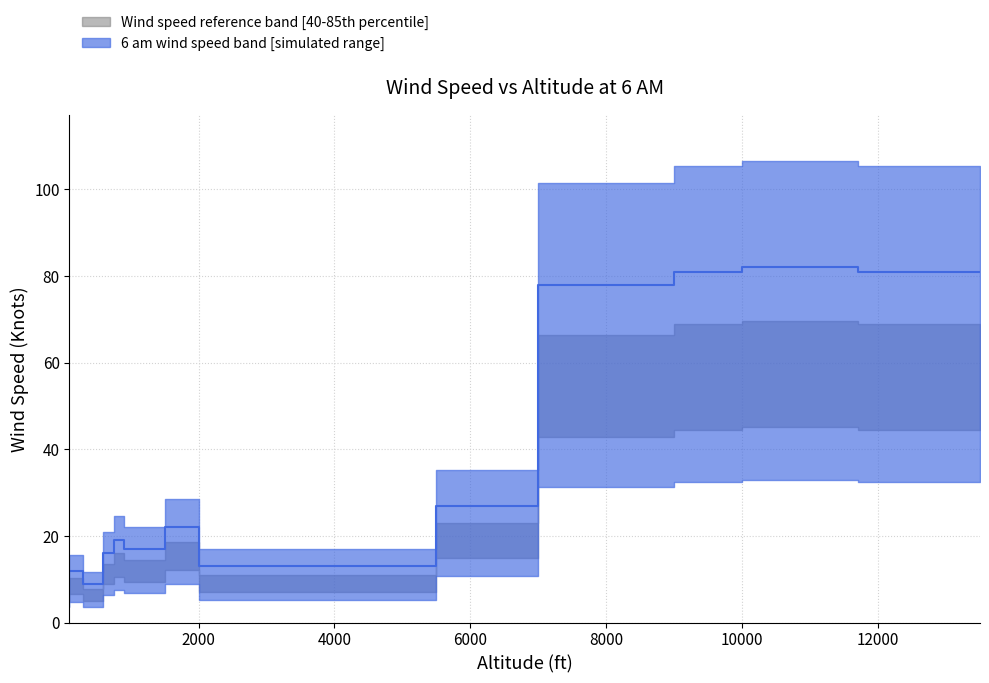

Where is the data nearest to the value 45?

7000